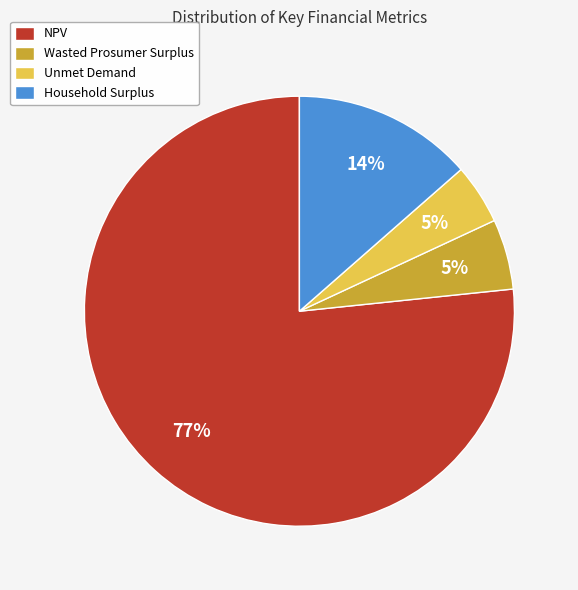

To the nearest percent, what is the combined percentage of NPV and Unmet Demand?

81%